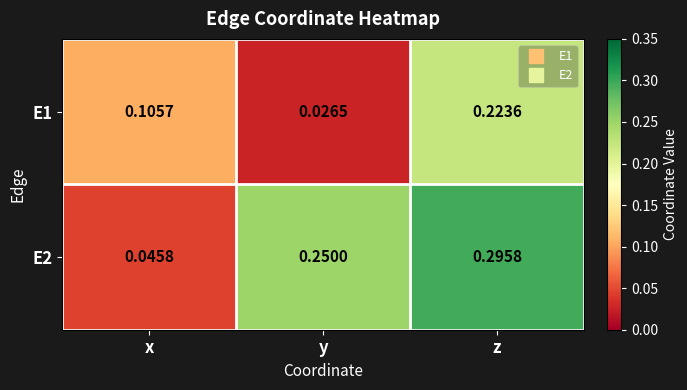

List the labels in order of E2 value, largest first.

z, y, x